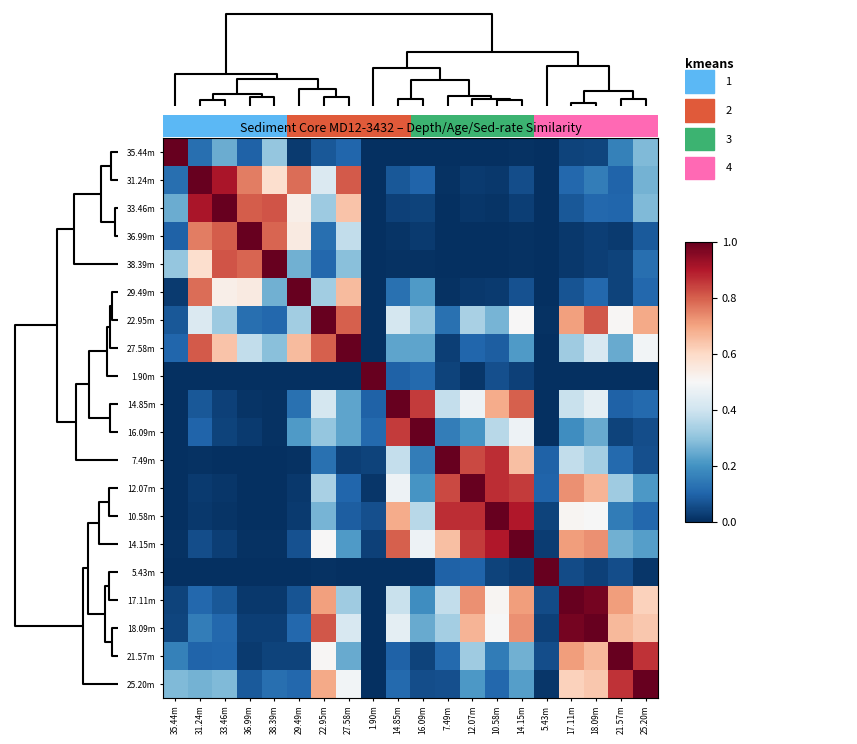

List the series in order of their peak value, highest first.

35.44m, 31.24m, 33.46m, 36.99m, 38.39m, 29.49m, 22.95m, 27.58m, 1.90m, 14.85m, 16.09m, 7.49m, 12.07m, 10.58m, 14.15m, 5.43m, 17.11m, 18.09m, 21.57m, 25.20m